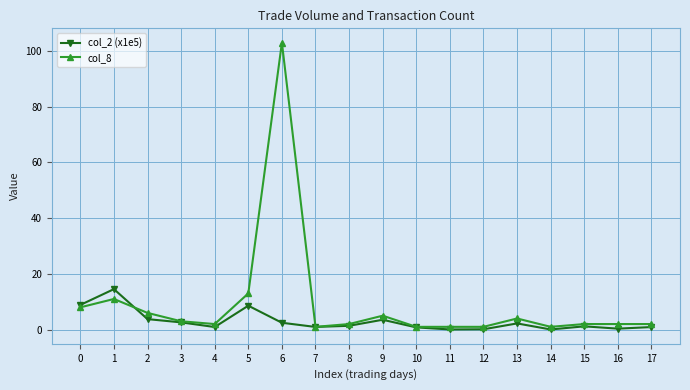

What is the difference between the maximum and minimum values in the col_8 series?

102.0